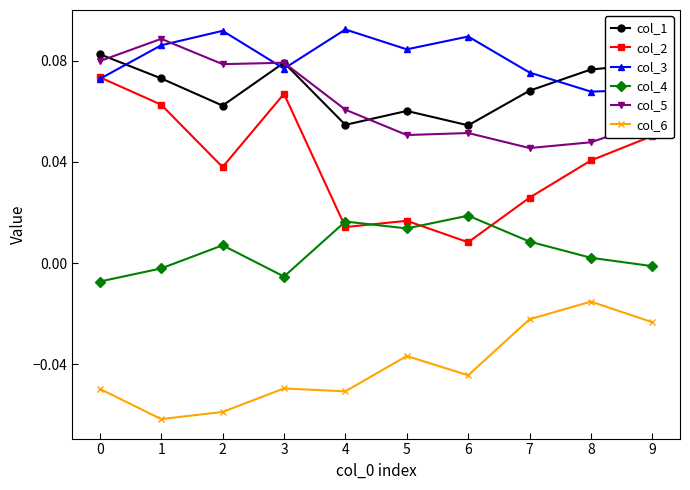

How many interior local valleys does the col_4 series have?

2